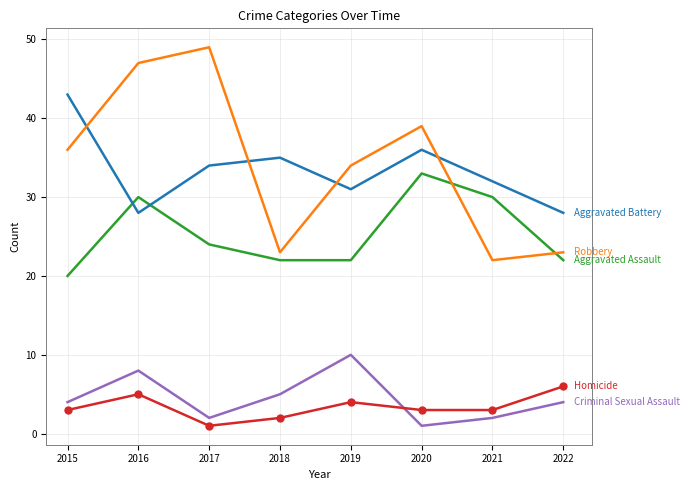

At which category does the chart reach its peak across all series?

2017